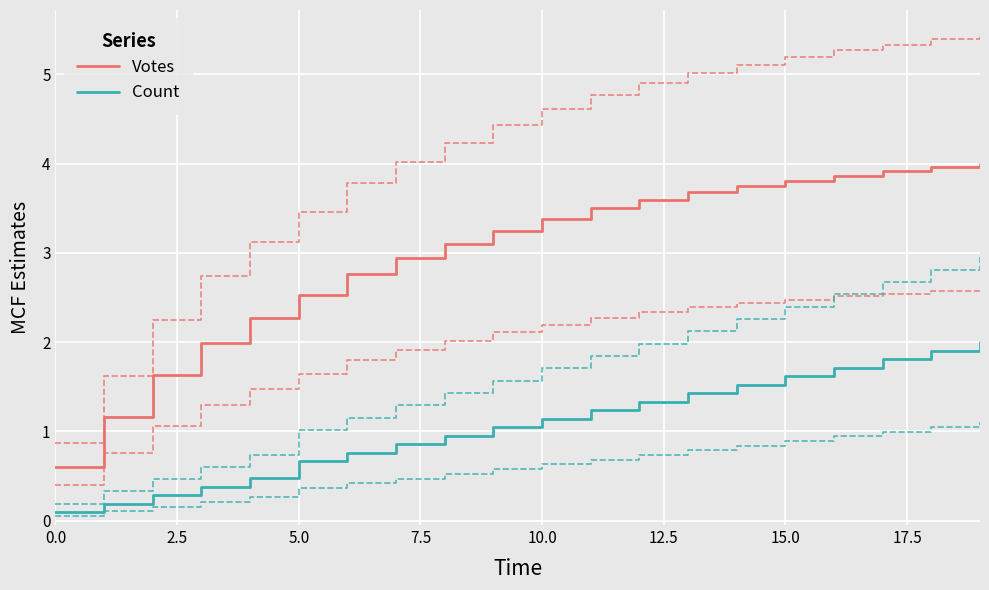

What is the sum of the Votes values at 15.0 and 0.0?

4.4